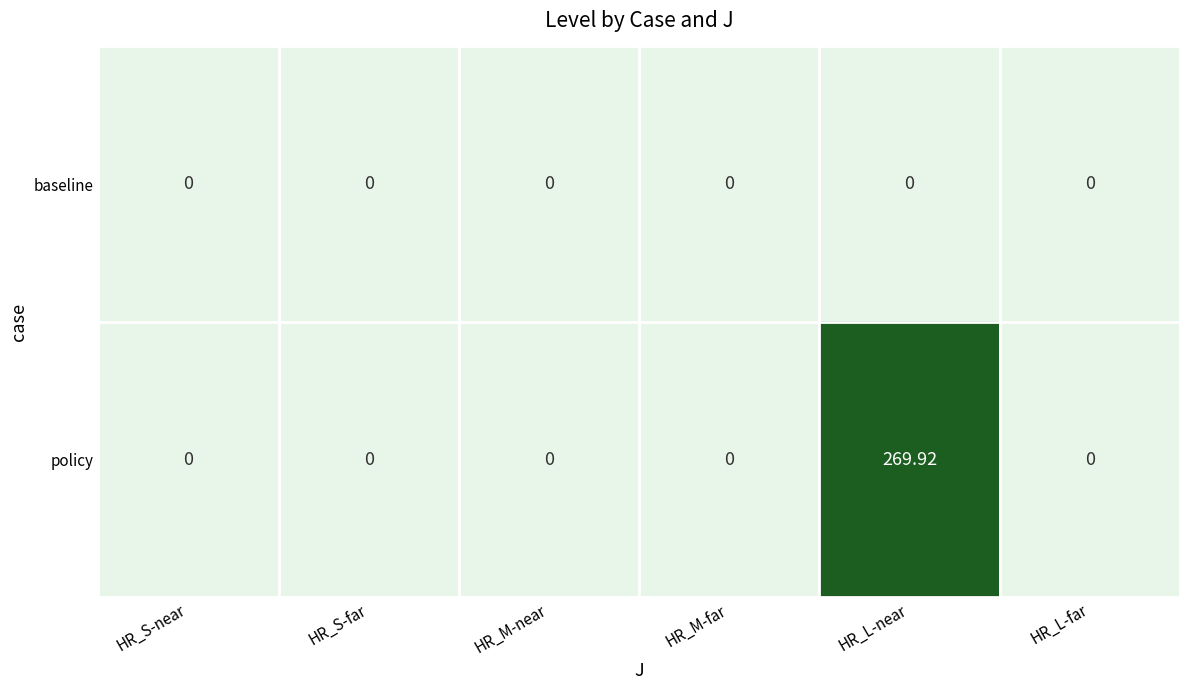

How many categories are shown in the chart?

6